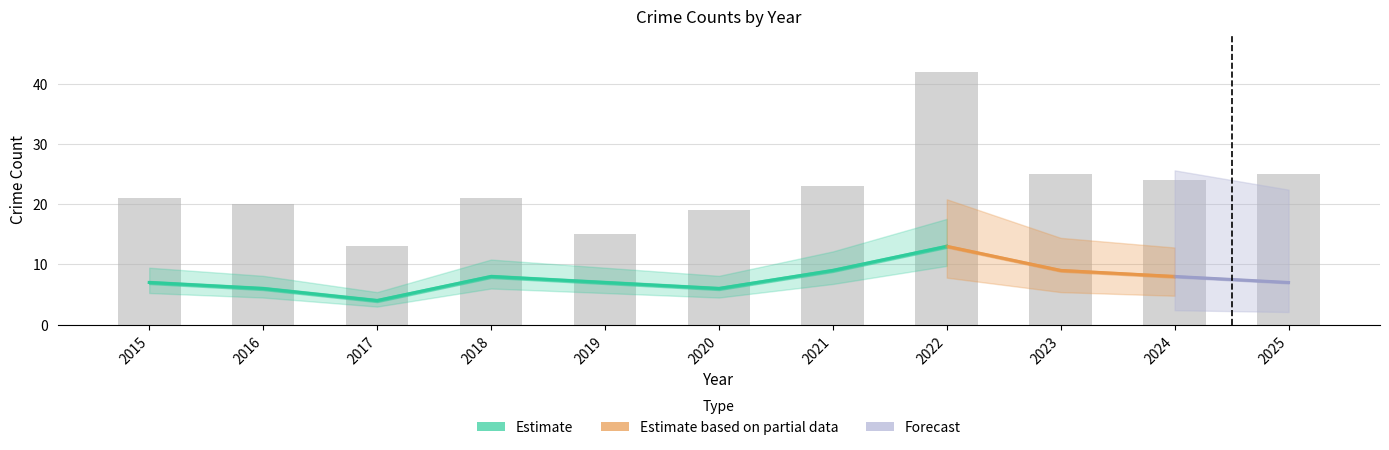

How many data points in Total are above 21?

5